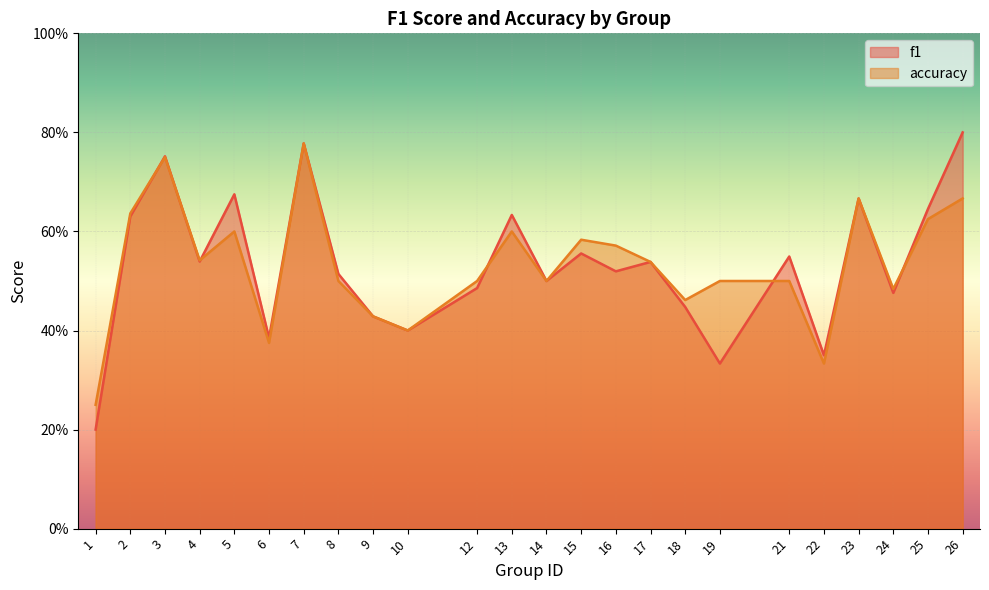

Reading right to left, what are all the values shown in this chart?

f1: 26=0.8	25=0.6	24=0.5	23=0.7	22=0.4	21=0.5	19=0.3	18=0.4	17=0.5	16=0.5	15=0.6	14=0.5	13=0.6	12=0.5	10=0.4	9=0.4	8=0.5	7=0.8	6=0.4	5=0.7	4=0.5	3=0.8	2=0.6	1=0.2
accuracy: 26=0.7	25=0.6	24=0.5	23=0.7	22=0.3	21=0.5	19=0.5	18=0.5	17=0.5	16=0.6	15=0.6	14=0.5	13=0.6	12=0.5	10=0.4	9=0.4	8=0.5	7=0.8	6=0.4	5=0.6	4=0.5	3=0.8	2=0.6	1=0.2